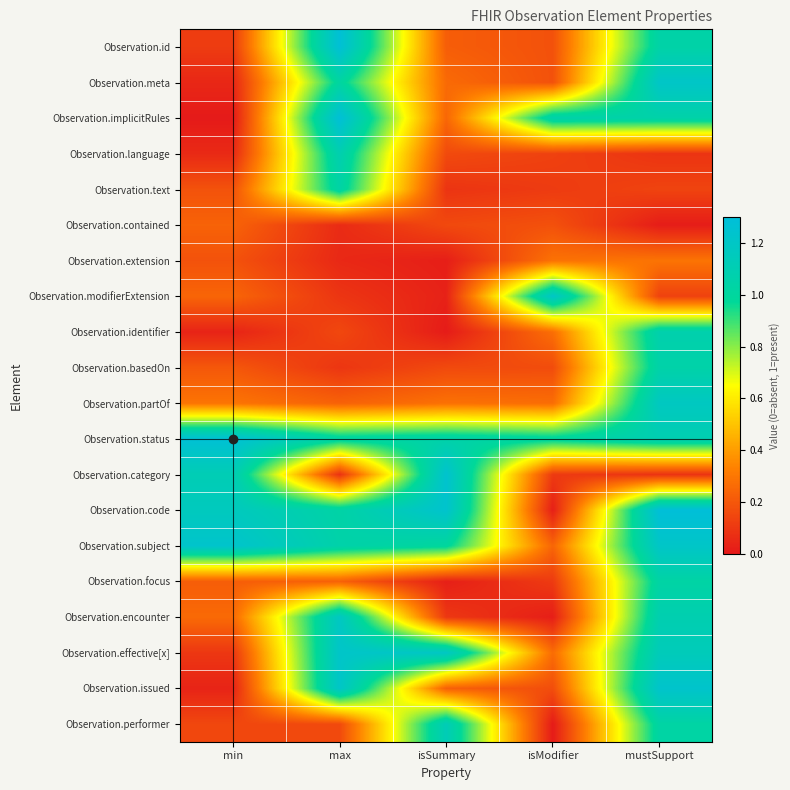

What is the greatest value displayed?

1.3